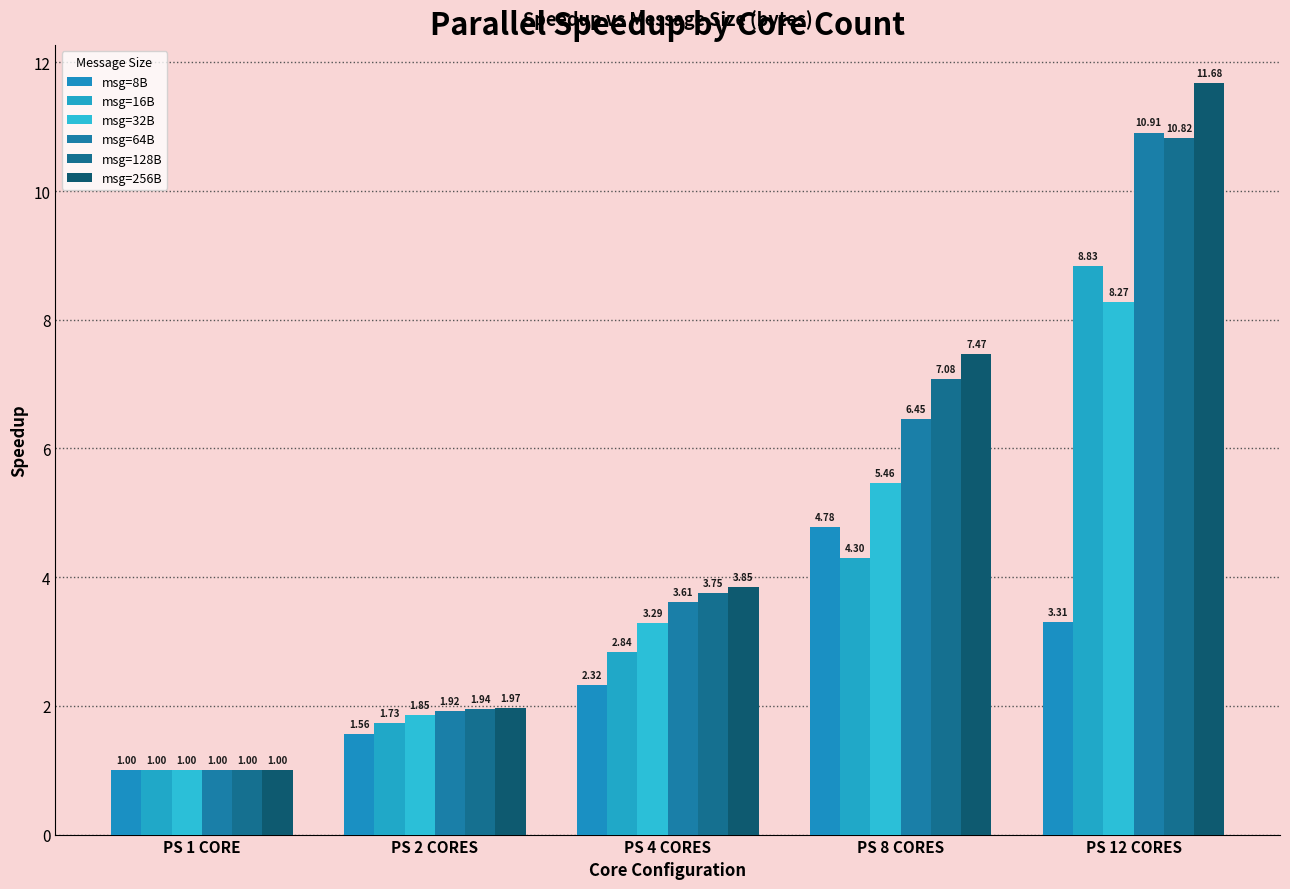

Where does the msg=32B series first go above 3?

PS 4 CORES